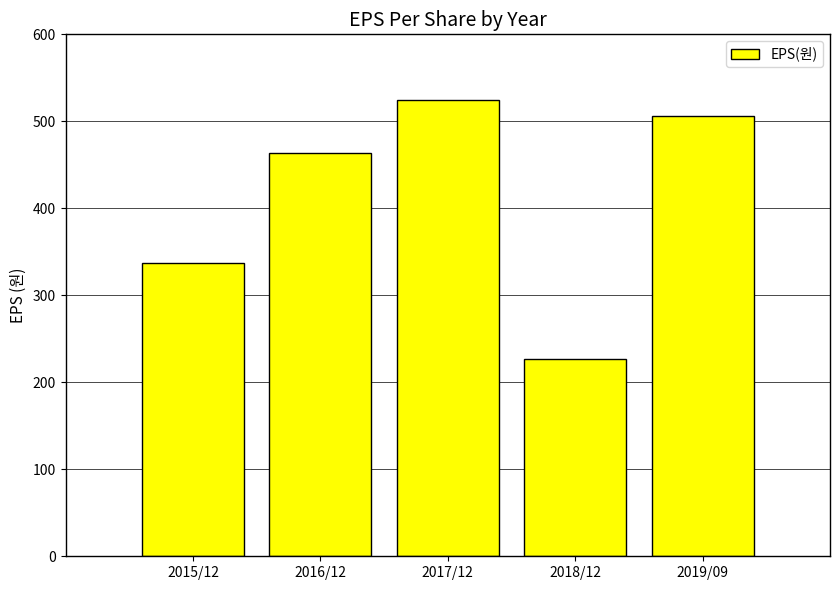

Approximately how many times larger is the value at 2017/12 compared to 2015/12?

1.6